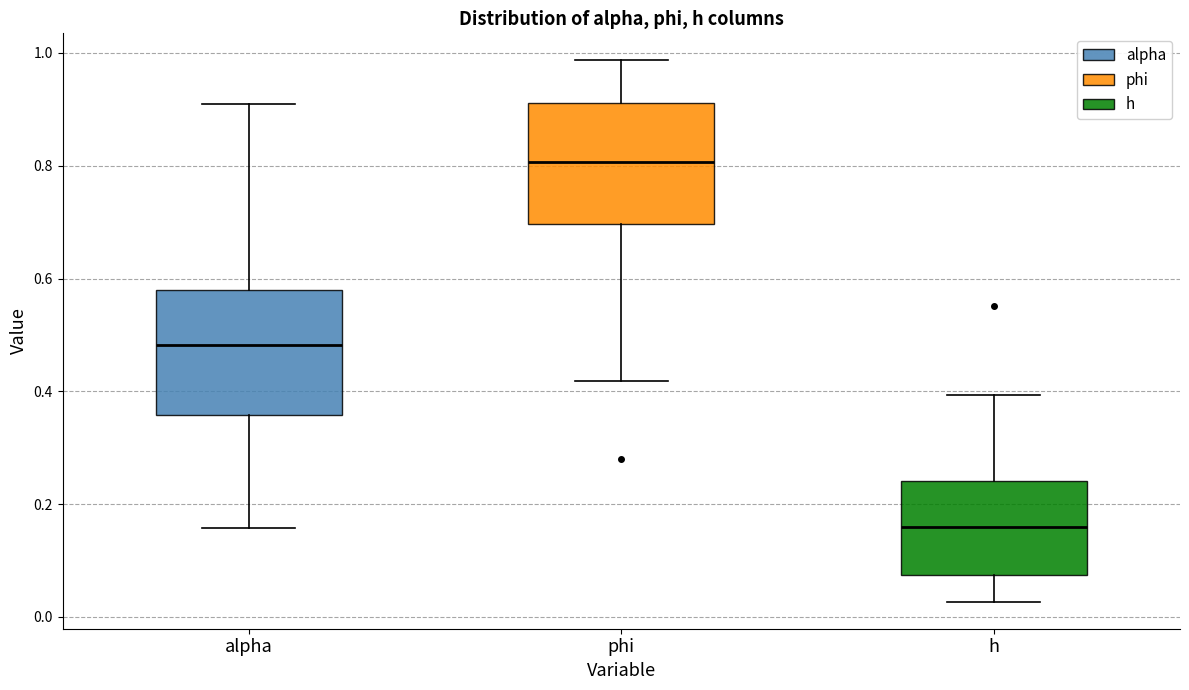

Where does the lower whisker of the box for h end on the y-axis? The values are not printed on the chart, so give them approximately, as read against the axis.

0.02